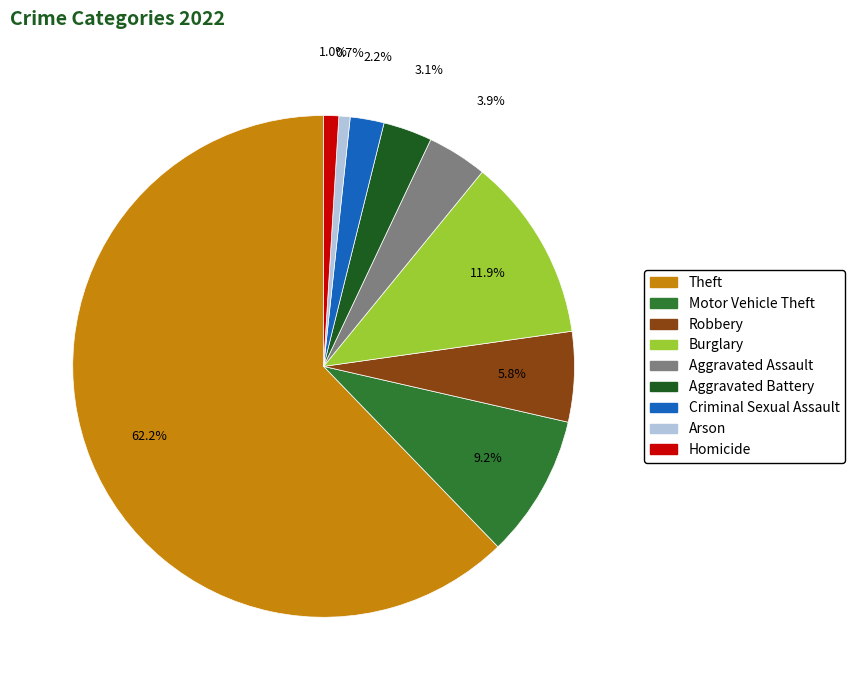

What percentage is NOT represented by Criminal Sexual Assault?

97.8%